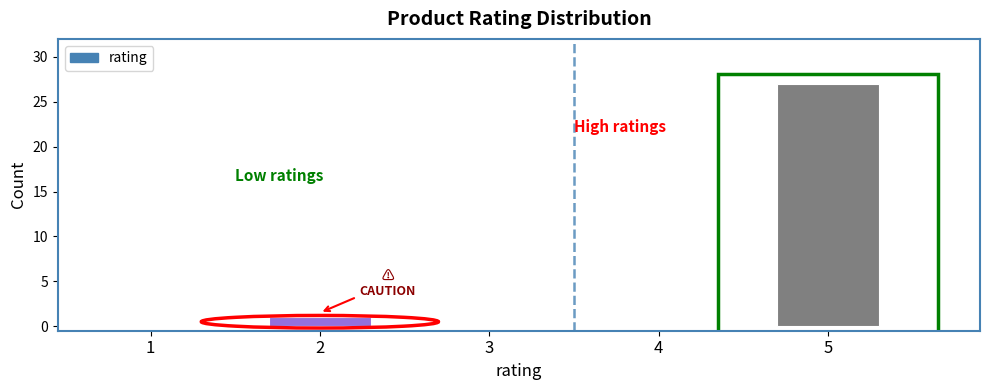

Reading right to left, transcribe all the data shown in this chart.

5=27	4=0	3=0	2=1	1=0